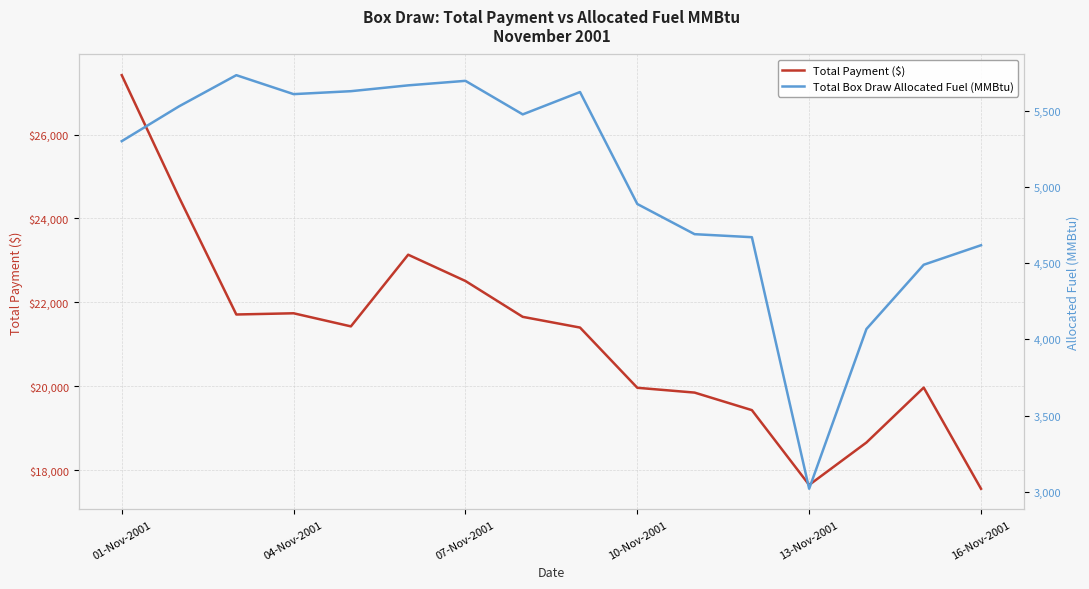

What is the maximum value for Total Payment ($)?

27415.2